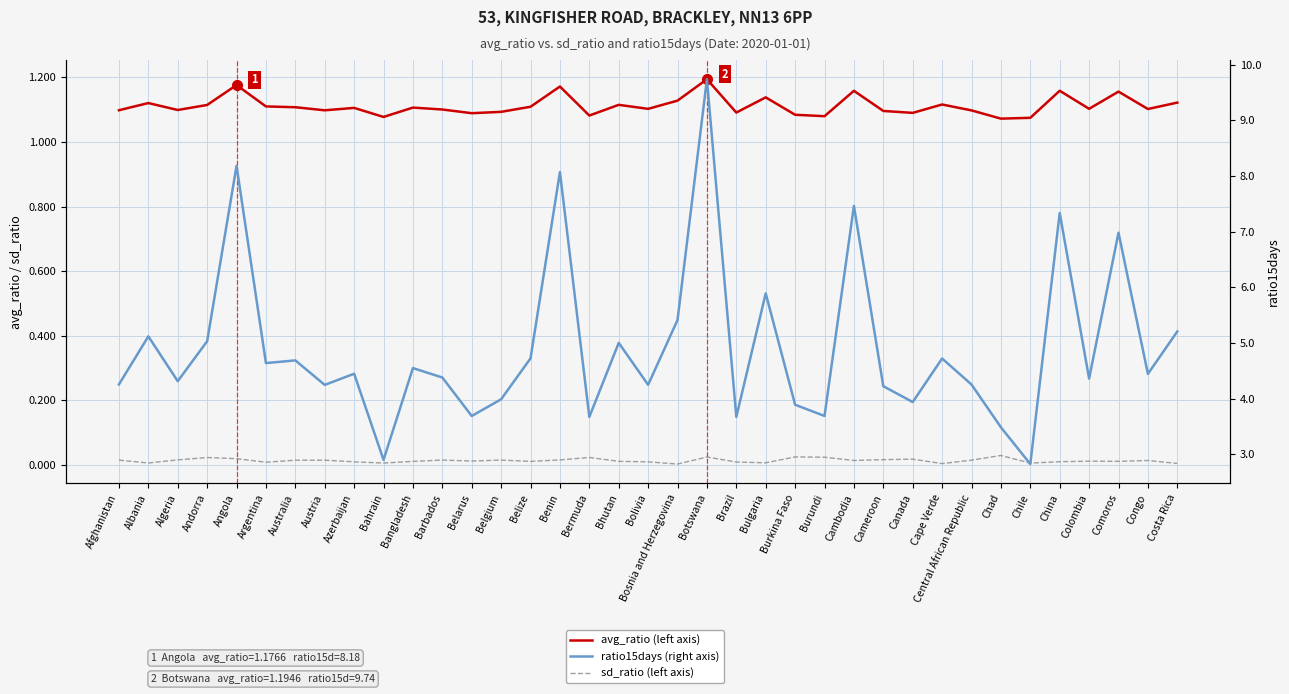

At how many categories does at least one series exceed 7?

5